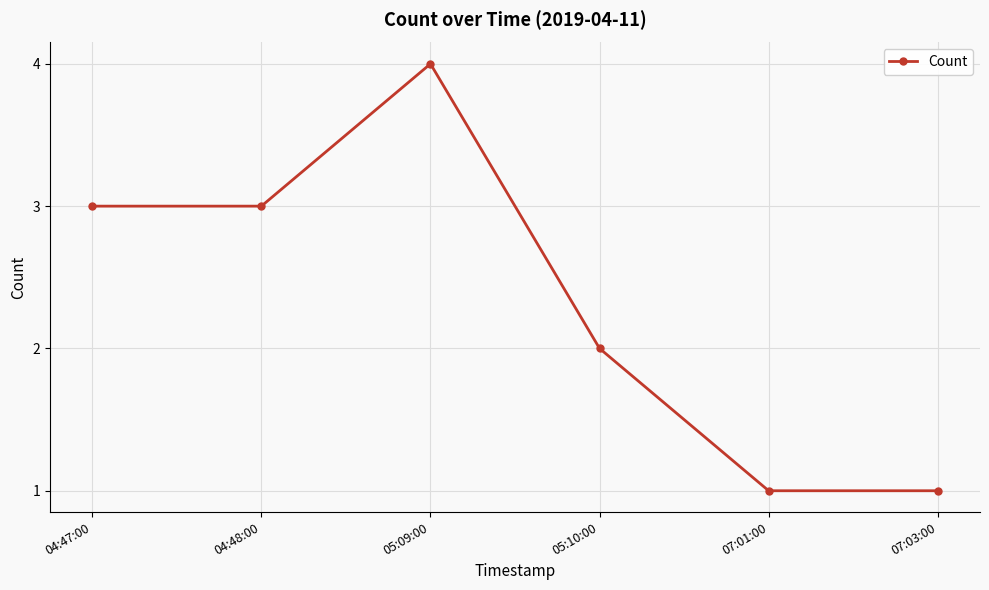

Reading left to right, transcribe all the data shown in this chart.

04:47:00=3	04:48:00=3	05:09:00=4	05:10:00=2	07:01:00=1	07:03:00=1